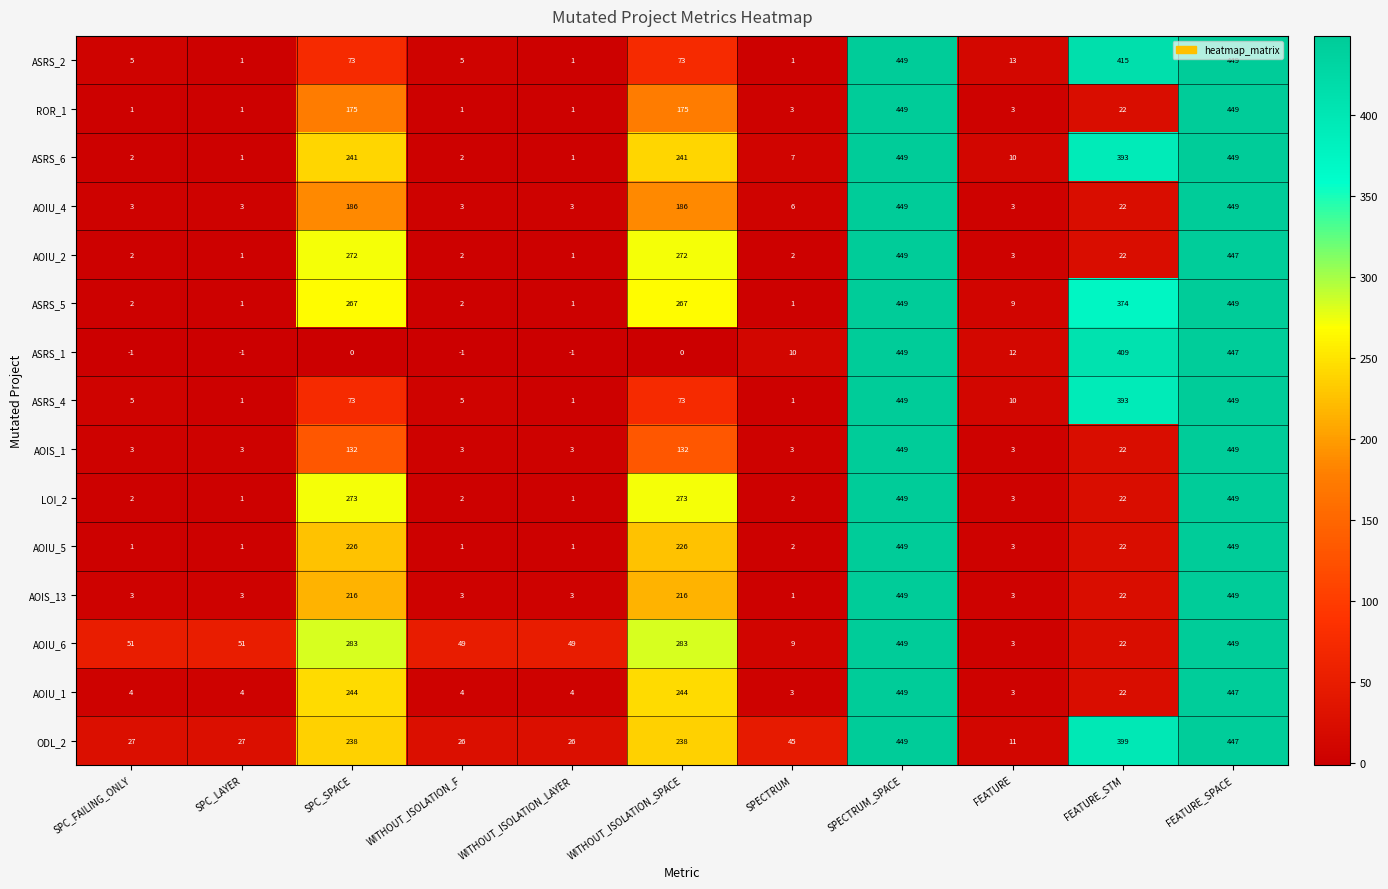

What is the difference between the highest and lowest values at FEATURE?

10